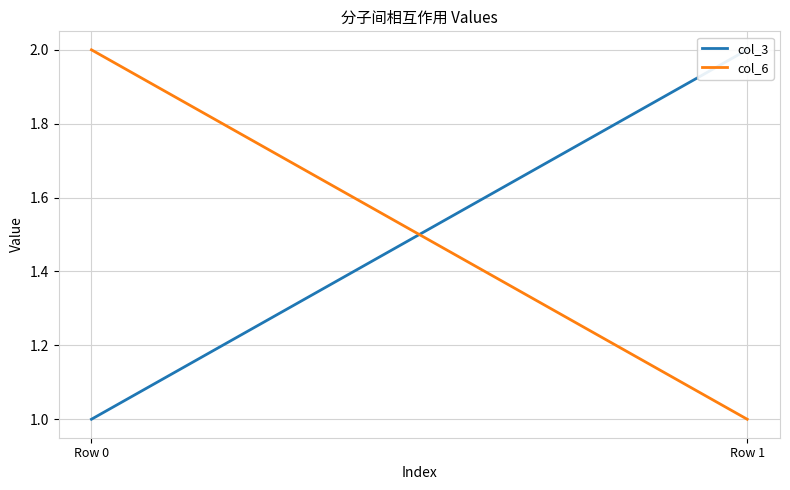

Is the value of col_3 at Row 0 greater than the value of col_6 at Row 0?

No